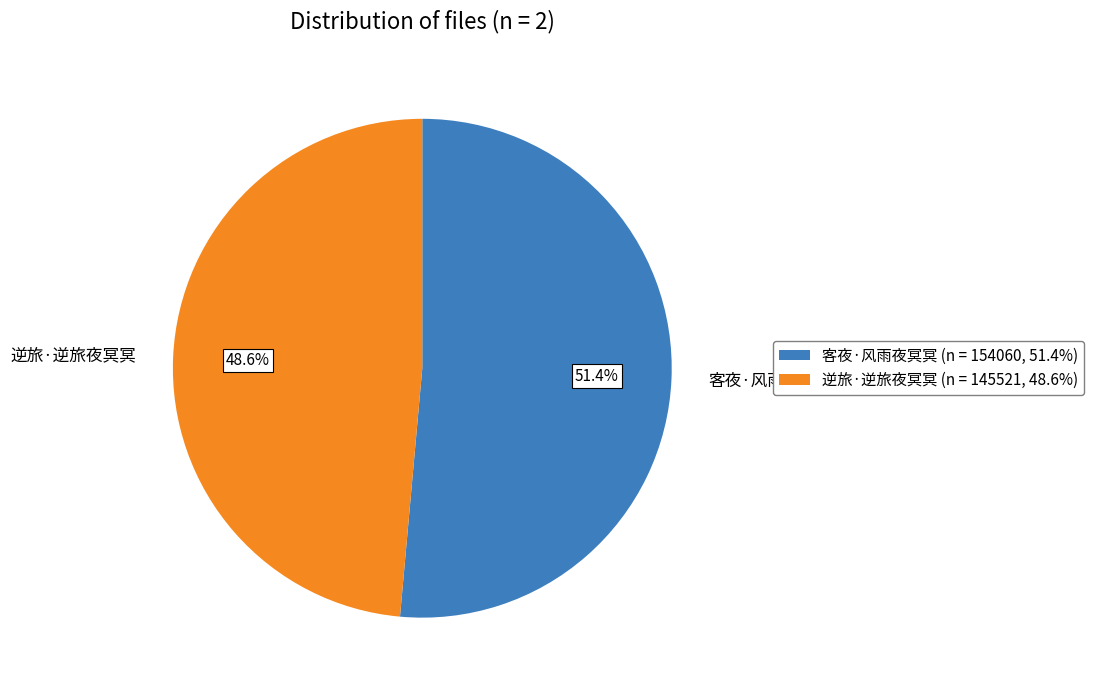

To the nearest percent, what portion does 客夜·风雨夜冥冥 represent?

51%